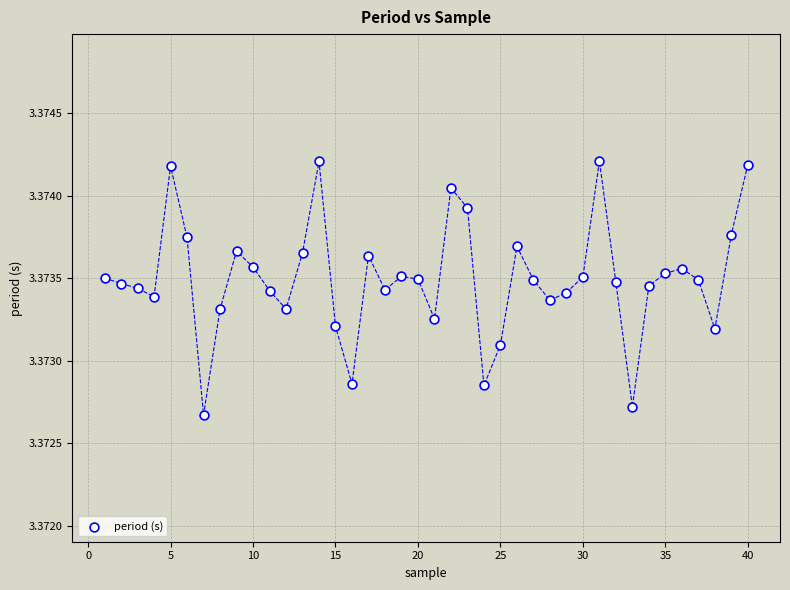

What is the range of X values (max minus min)?

39.0